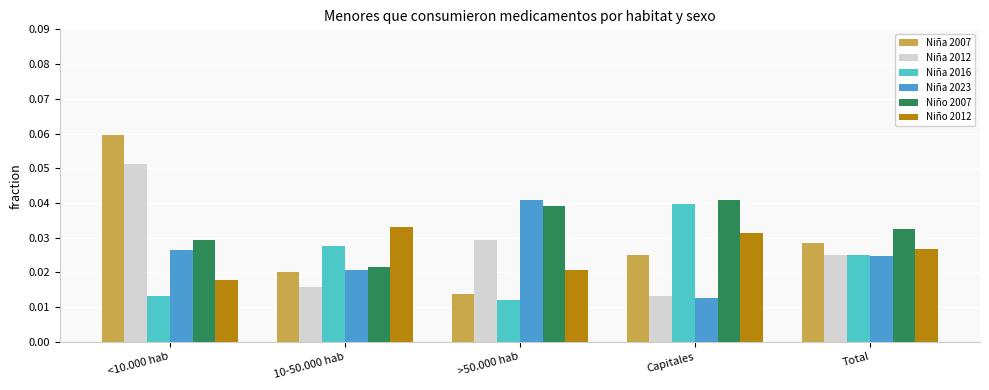

The Niño 2007 series shows 0.1 at Capitales. True or false?

False